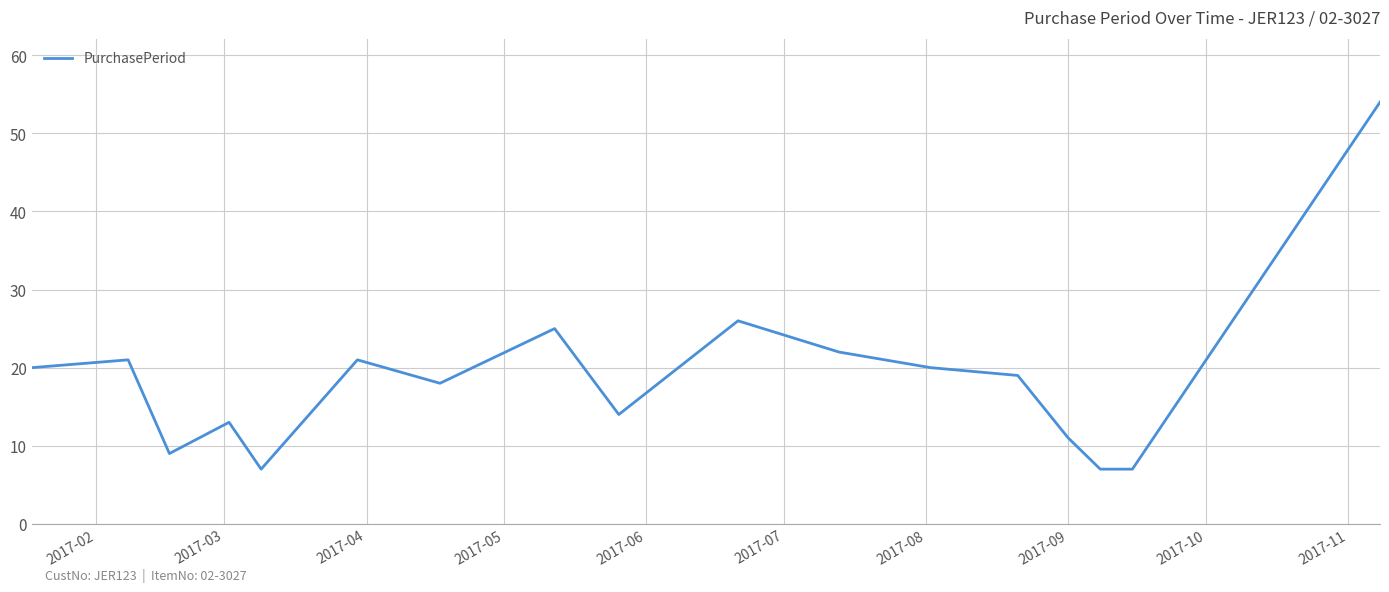

What is the difference between the second highest and minimum values?

19